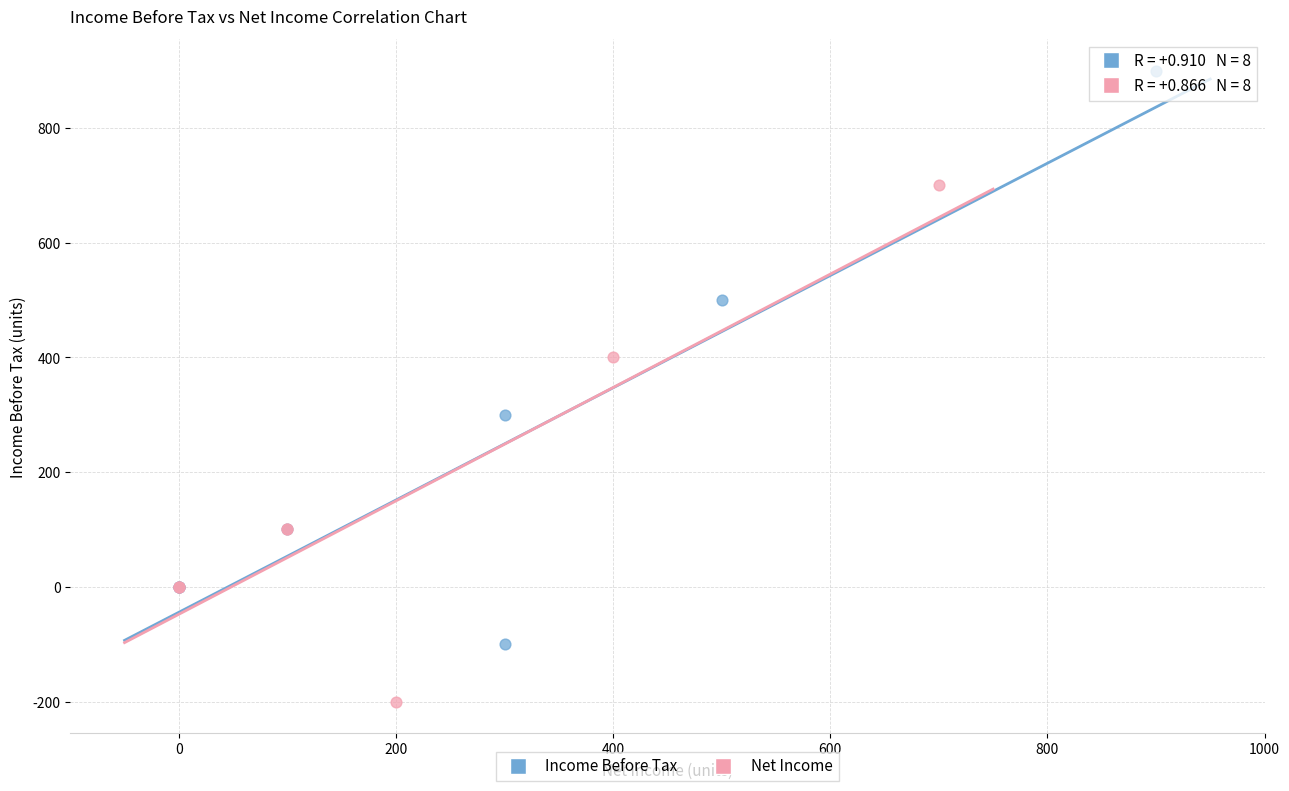

Which series reaches the maximum Y coordinate?

Income Before Tax